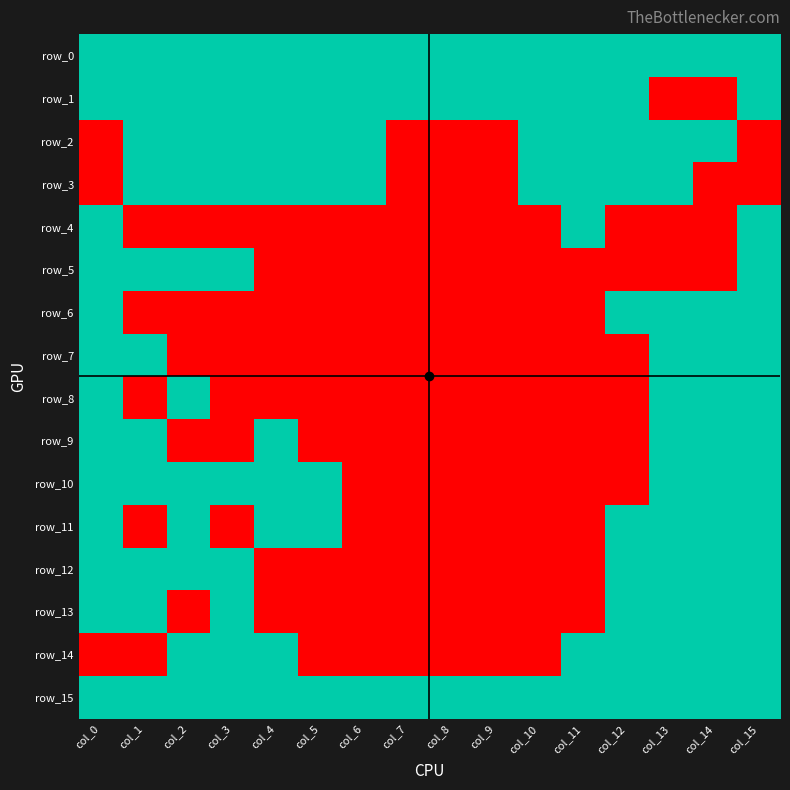

Is the value of row_1 at col_14 greater than the value of row_13 at col_10?

No